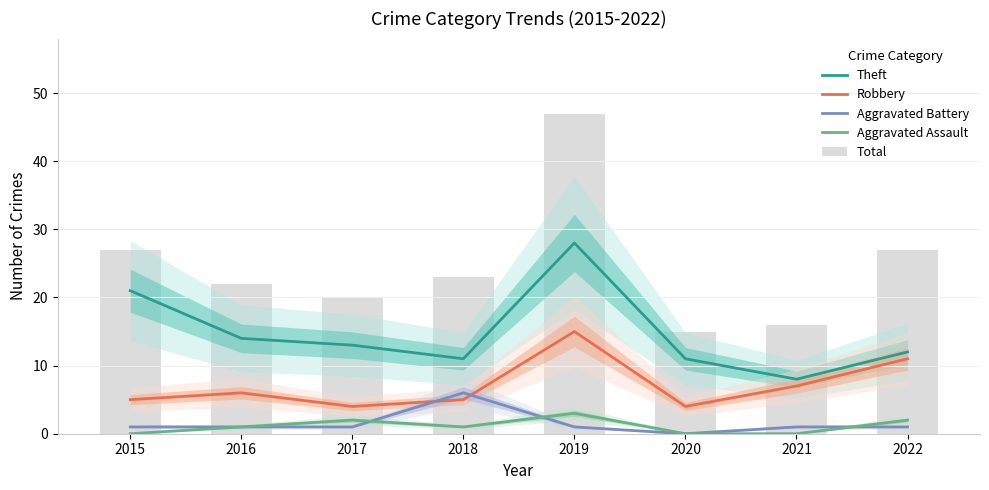

Reading left to right, what are all the values shown in this chart?

Theft: 2015=21	2016=14	2017=13	2018=11	2019=28	2020=11	2021=8	2022=12
Robbery: 2015=5	2016=6	2017=4	2018=5	2019=15	2020=4	2021=7	2022=11
Aggravated Battery: 2015=1	2016=1	2017=1	2018=6	2019=1	2020=0	2021=1	2022=1
Aggravated Assault: 2015=0	2016=1	2017=2	2018=1	2019=3	2020=0	2021=0	2022=2
Total: 2015=27	2016=22	2017=20	2018=23	2019=47	2020=15	2021=16	2022=27